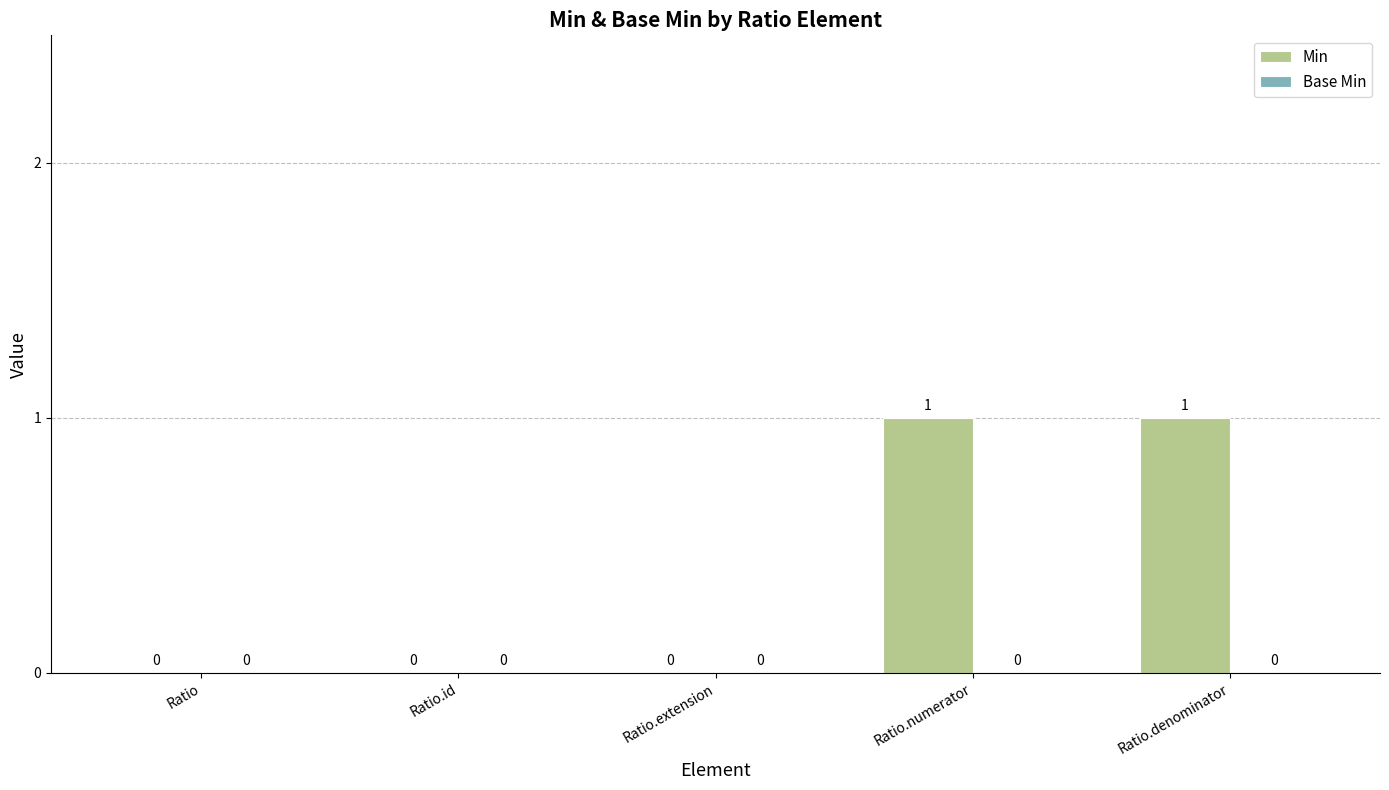

How many values are between 0 and 1?

5